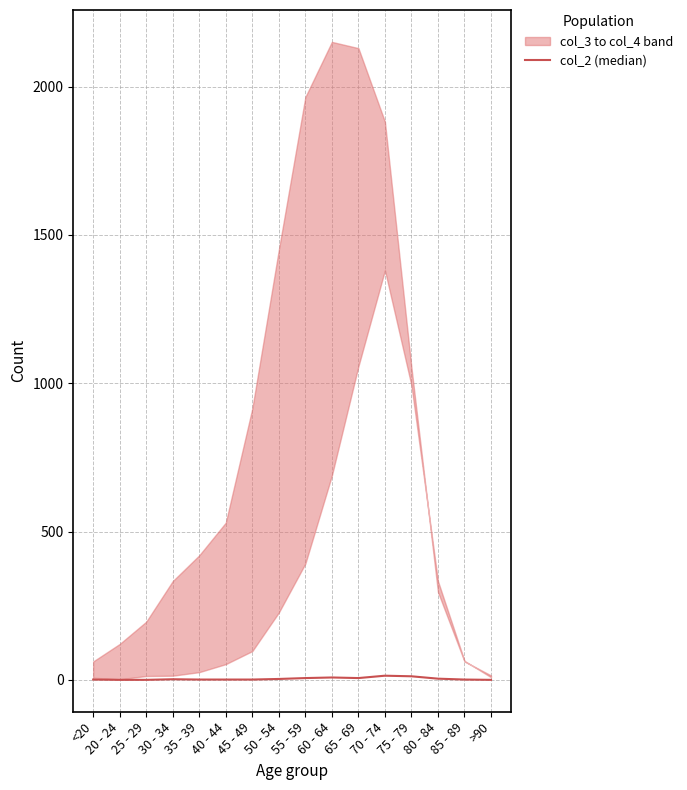

Does the chart display data point markers on the line(s)?

No